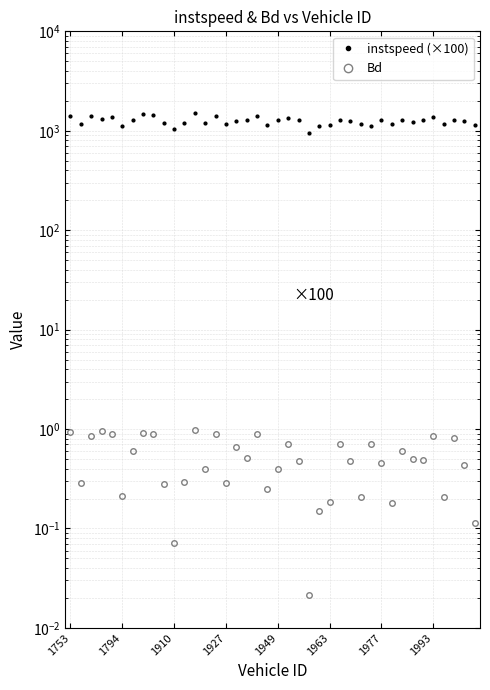

At which label does instspeed (×100) first exceed 1269?

1753